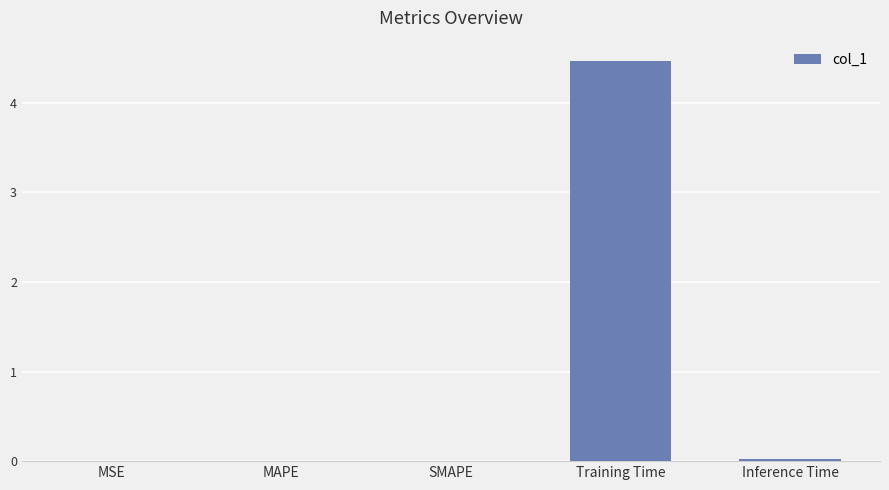

Is it true that the value at Inference Time is 0.0?

True